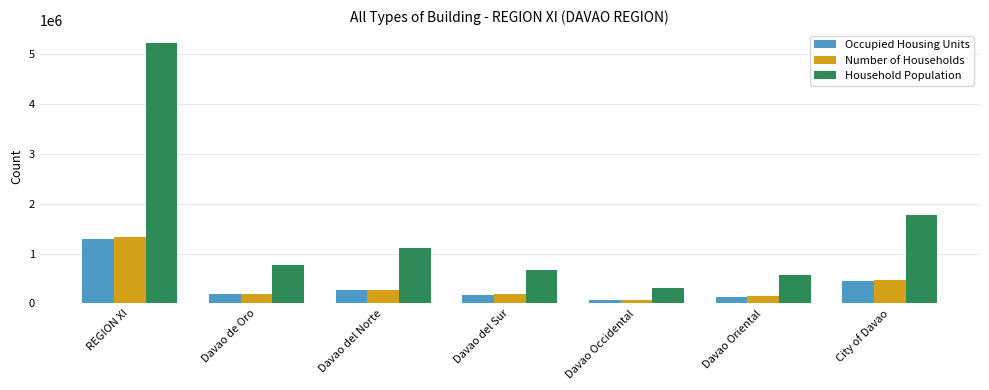

How many data points in Number of Households are less than 188900?

3